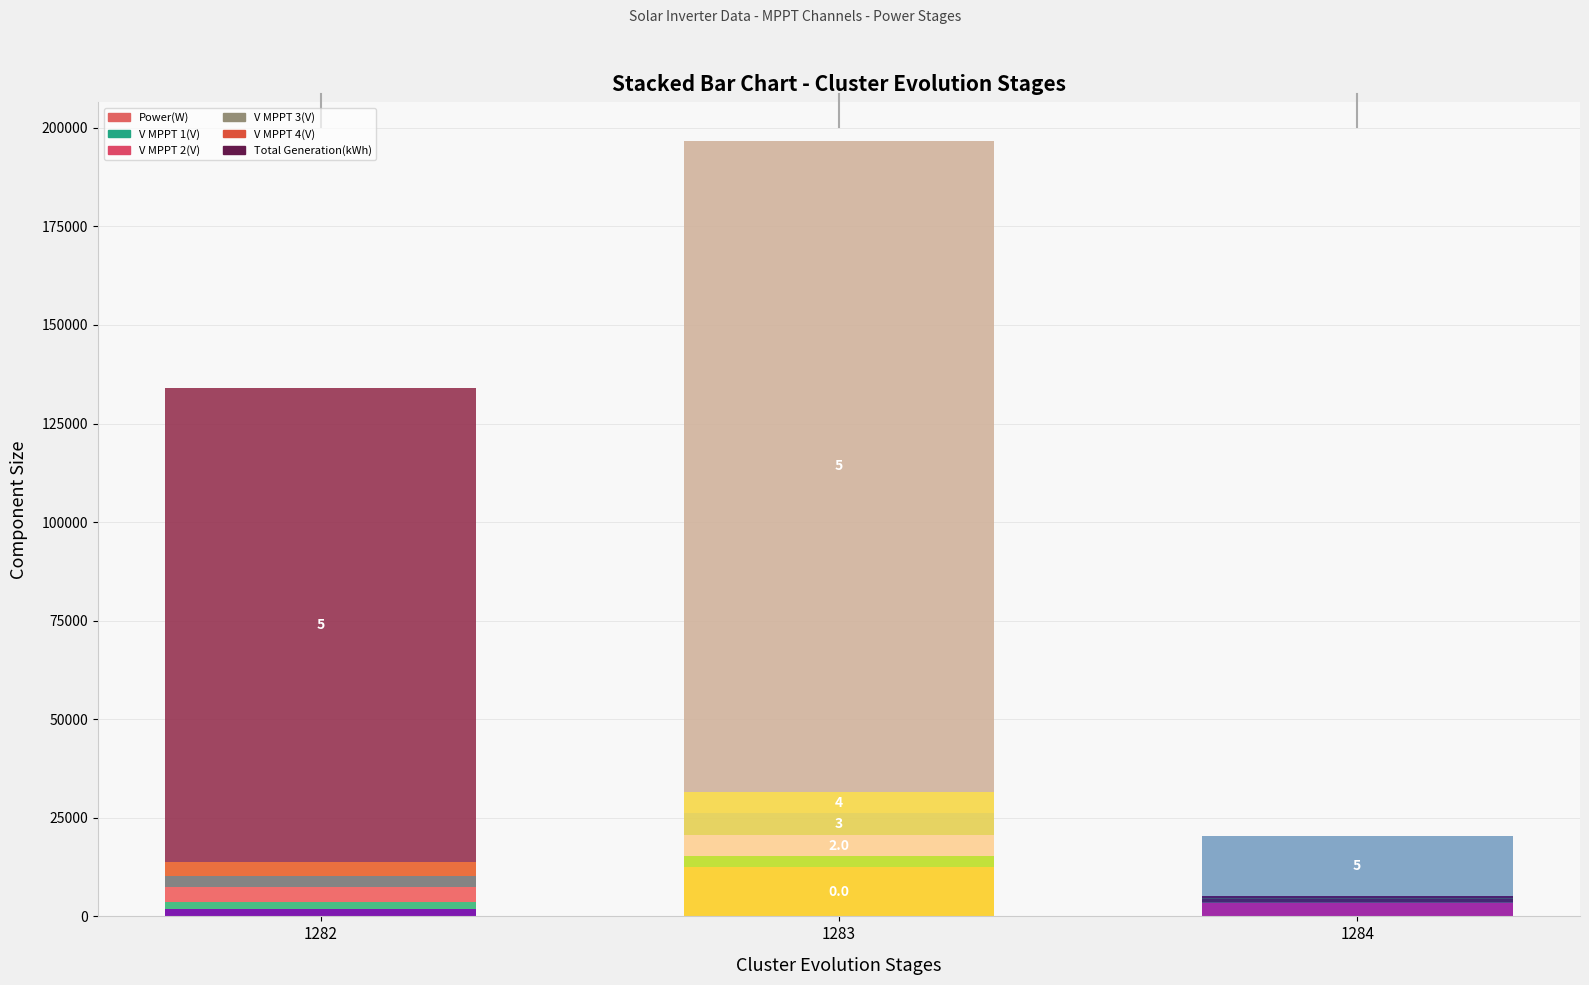

What is the maximum value for Power(W)?

12555.0